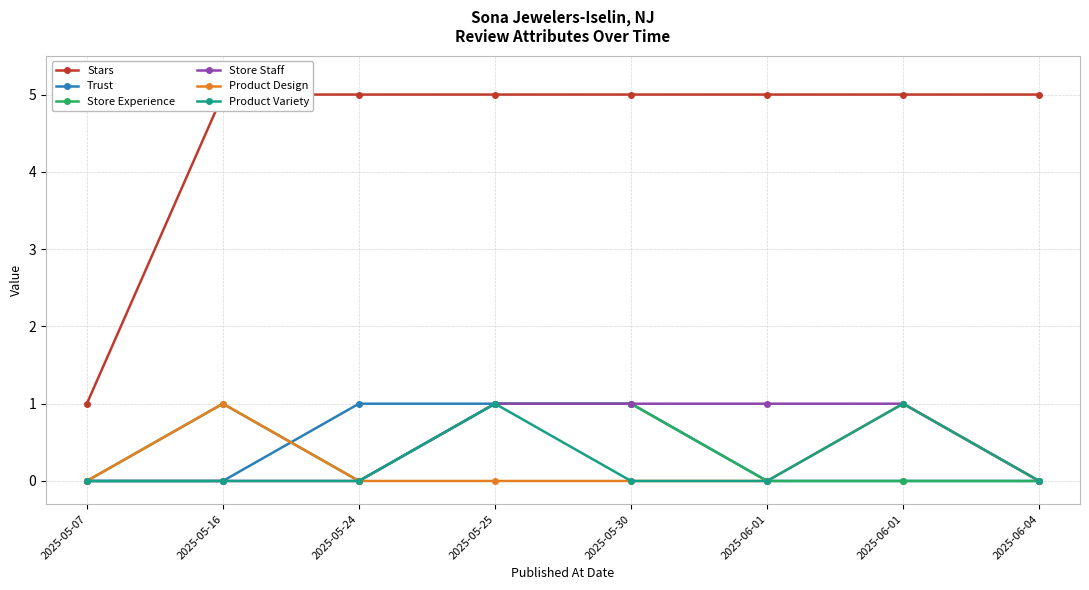

The Store Staff series shows 1 at 2025-05-30. True or false?

False